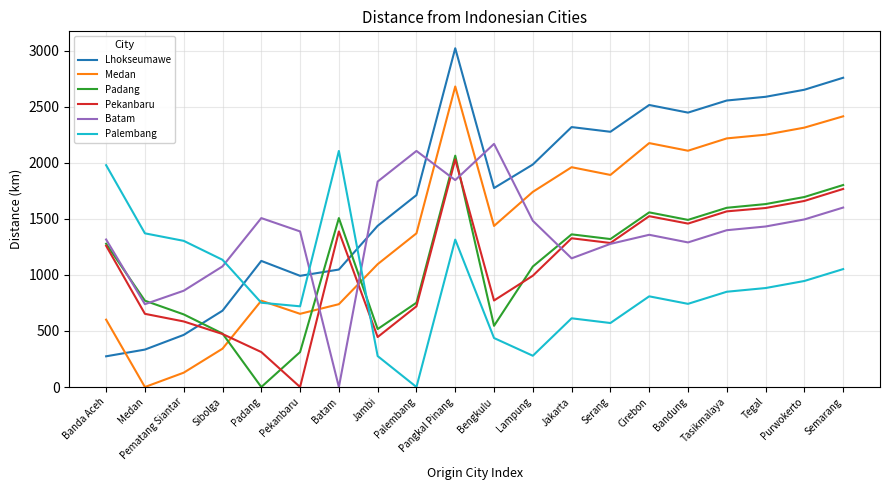

What is the average value of the Pekanbaru series?

1091